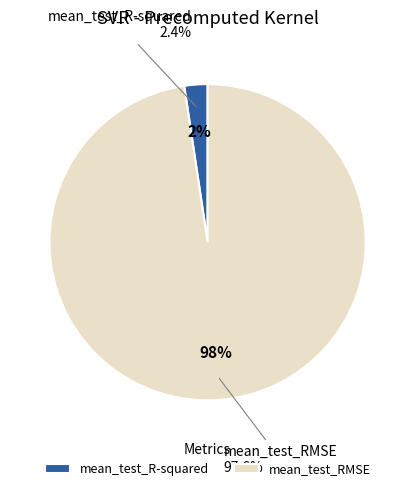

Which category has the biggest portion of the pie?

mean_test_RMSE